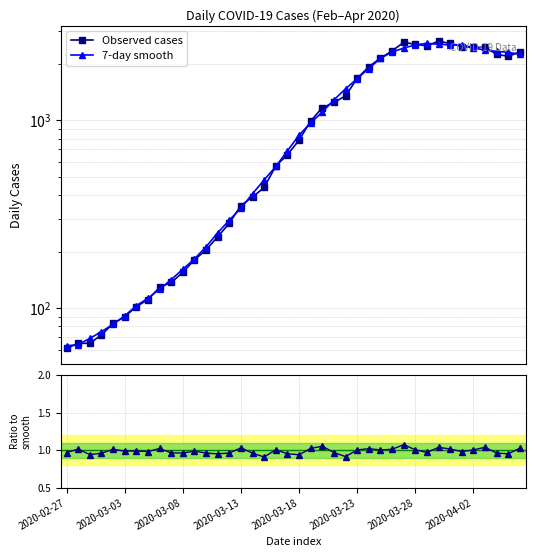

Which category has the highest value in the Ratio to smooth series?

29